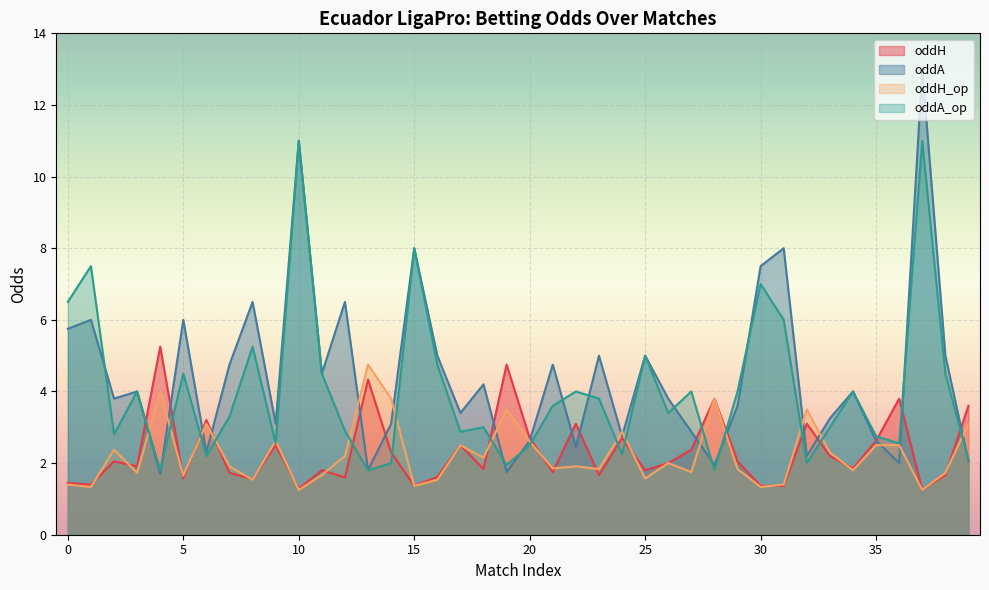

Reading right to left, what are all the values shown in this chart?

oddH: 39=3.6	38=1.7	37=1.2	36=3.8	35=2.6	34=1.9	33=2.2	32=3.1	31=1.4	30=1.4	29=2.0	28=3.8	27=2.4	26=2.0	25=1.8	24=2.7	23=1.7	22=3.1	21=1.8	20=2.7	19=4.8	18=1.8	17=2.5	16=1.6	15=1.4	14=2.3	13=4.3	12=1.6	11=1.8	10=1.3	9=2.5	8=1.6	7=1.7	6=3.2	5=1.6	4=5.2	3=1.9	2=2.0	1=1.4	0=1.4
oddA: 39=2.0	38=5.0	37=13.0	36=2.0	35=2.6	34=4.0	33=3.2	32=2.2	31=8.0	30=7.5	29=3.6	28=1.9	27=2.9	26=3.8	25=5.0	24=2.8	23=5.0	22=2.5	21=4.8	20=2.6	19=1.8	18=4.2	17=3.4	16=5.0	15=8.0	14=3.1	13=1.8	12=6.5	11=4.5	10=11.0	9=3.1	8=6.5	7=4.8	6=2.3	5=6.0	4=1.7	3=4.0	2=3.8	1=6.0	0=5.8
oddH_op: 39=3.1	38=1.7	37=1.2	36=2.5	35=2.5	34=1.8	33=2.3	32=3.5	31=1.4	30=1.3	29=1.8	28=3.8	27=1.8	26=2.0	25=1.6	24=2.9	23=1.8	22=1.9	21=1.9	20=2.6	19=3.5	18=2.1	17=2.5	16=1.5	15=1.4	14=3.8	13=4.8	12=2.2	11=1.7	10=1.2	9=2.6	8=1.5	7=1.9	6=3.1	5=1.6	4=4.0	3=1.7	2=2.4	1=1.3	0=1.4
oddA_op: 39=2.1	38=4.5	37=11.0	36=2.5	35=2.8	34=4.0	33=3.0	32=2.0	31=6.0	30=7.0	29=4.0	28=1.8	27=4.0	26=3.4	25=5.0	24=2.2	23=3.8	22=4.0	21=3.6	20=2.5	19=1.9	18=3.0	17=2.9	16=4.8	15=8.0	14=2.0	13=1.8	12=2.9	11=4.5	10=11.0	9=2.5	8=5.2	7=3.3	6=2.2	5=4.5	4=1.8	3=4.0	2=2.8	1=7.5	0=6.5